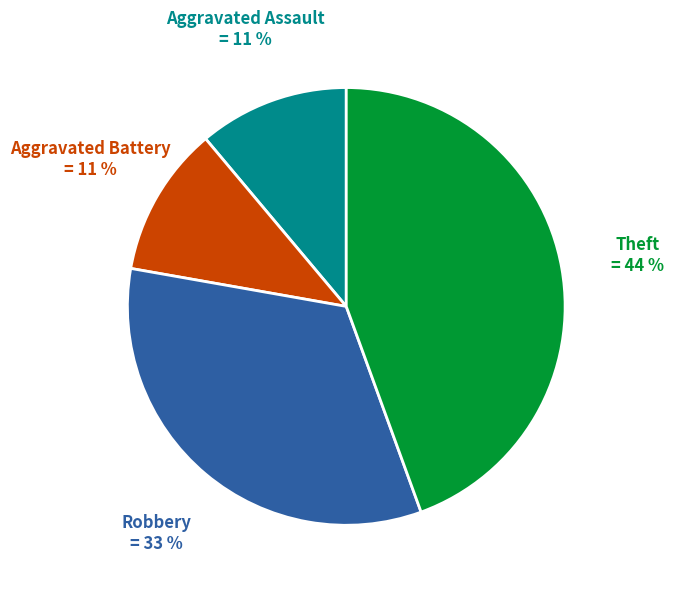

To the nearest percent, what is the average slice percentage?

25%